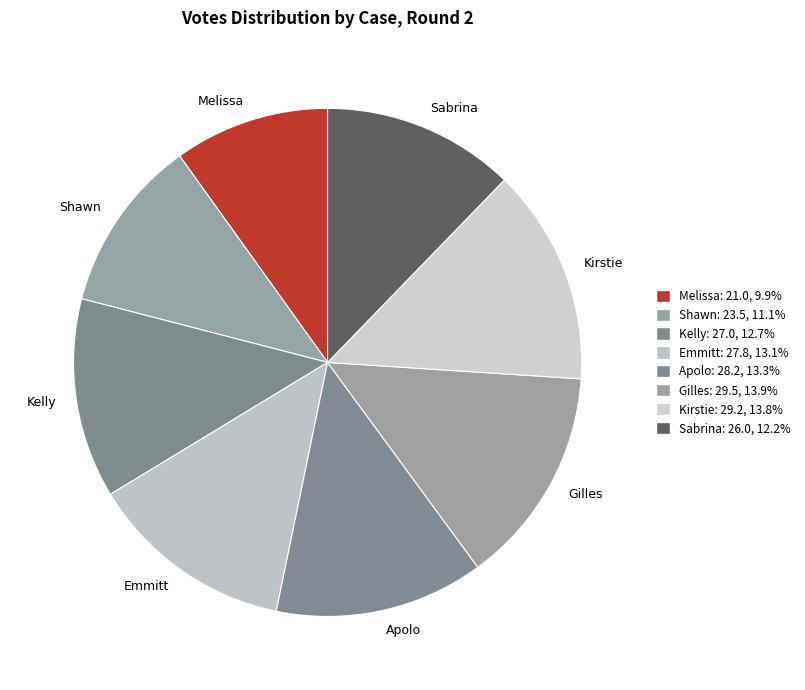

What is the smallest slice in the pie chart?

Melissa